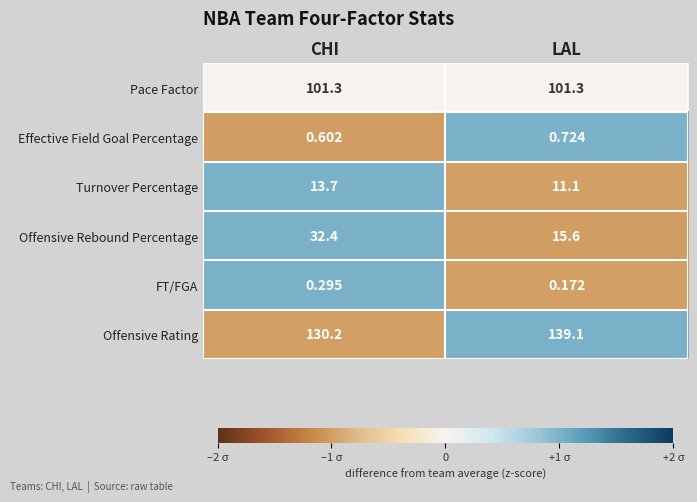

Where is FT/FGA nearest to the value 0?

LAL